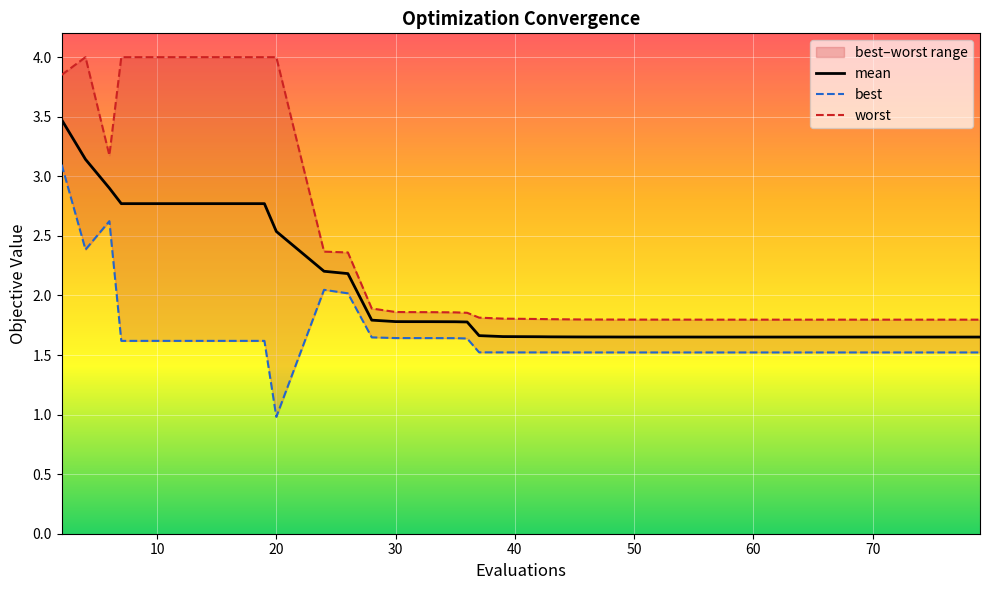

How many lines are shown in the chart?

3